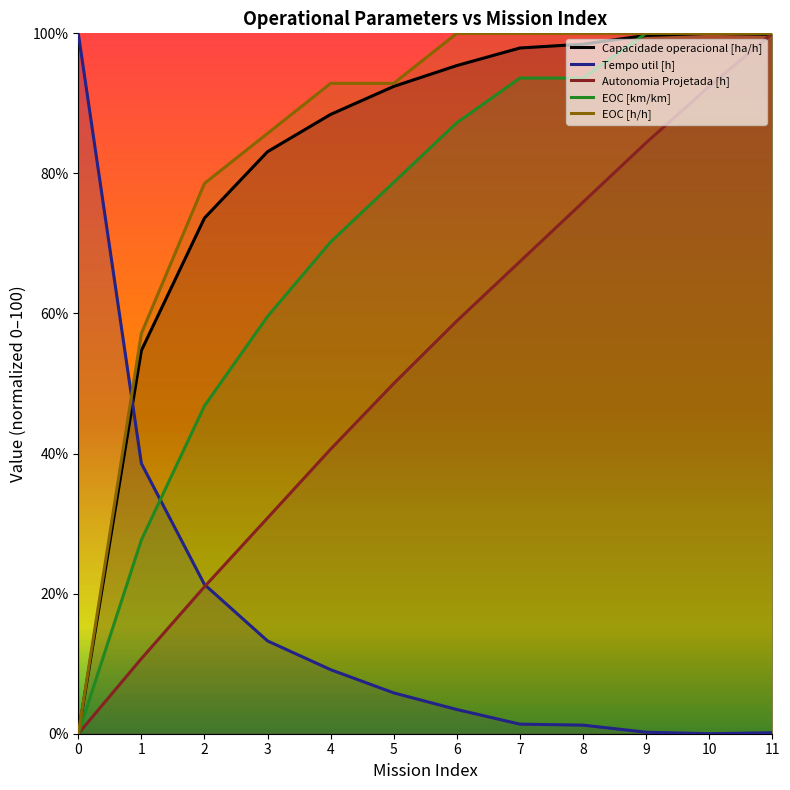

True or false: EOC [h/h] and Capacidade operacional [ha/h] intersect in this chart.

False